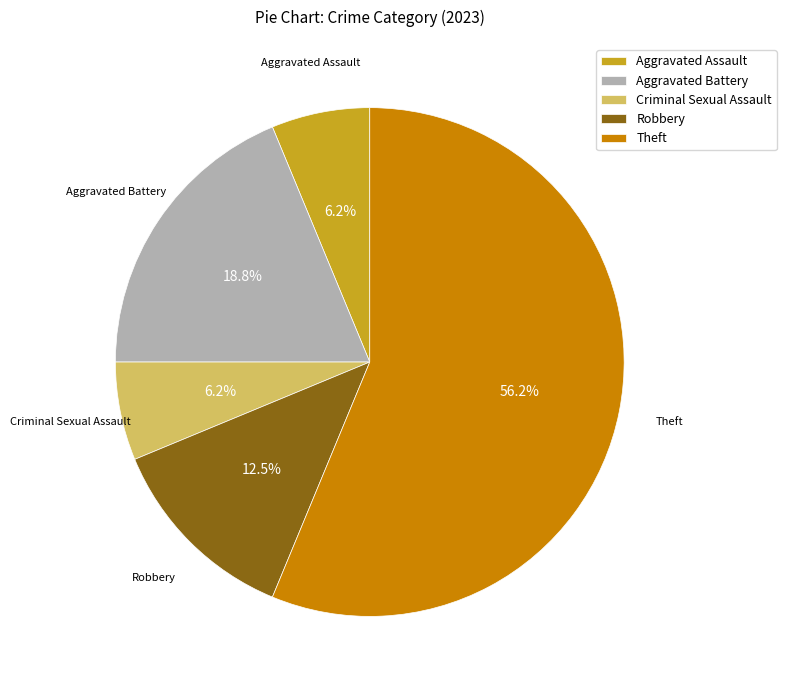

How much of the chart is everything except Robbery?

87.5%